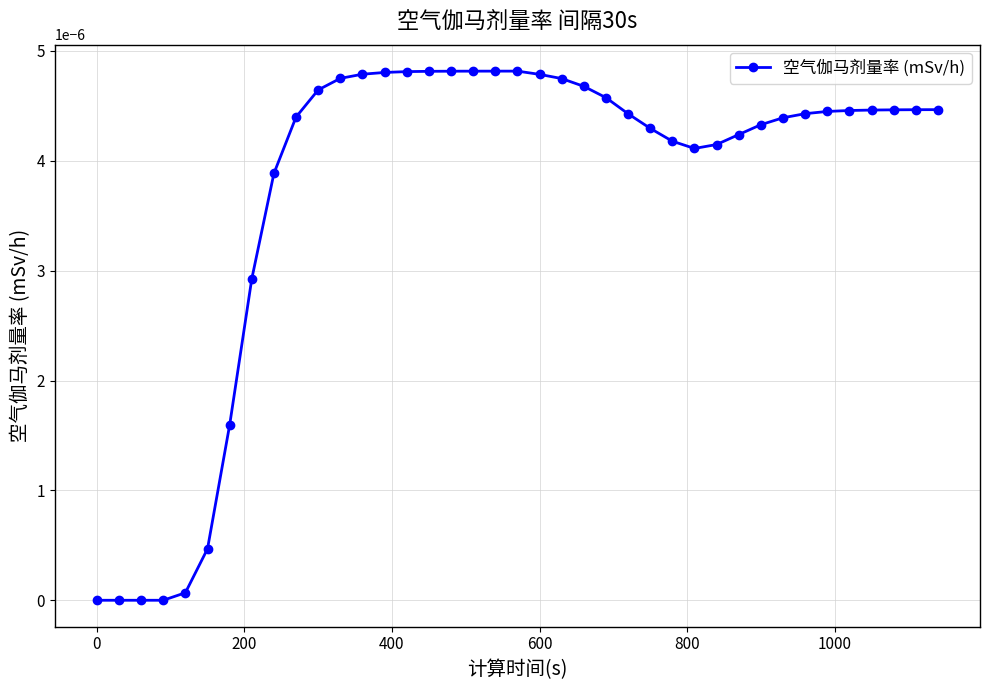

Count the number of data series in this chart.

1